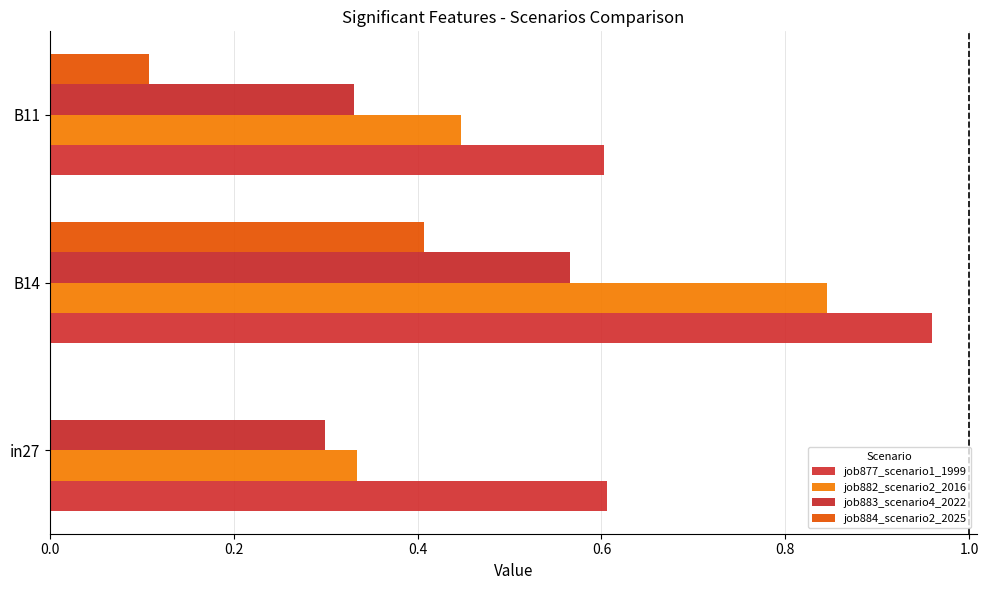

Rank the series by their maximum value, from lowest to highest.

job884_scenario2_2025, job883_scenario4_2022, job882_scenario2_2016, job877_scenario1_1999